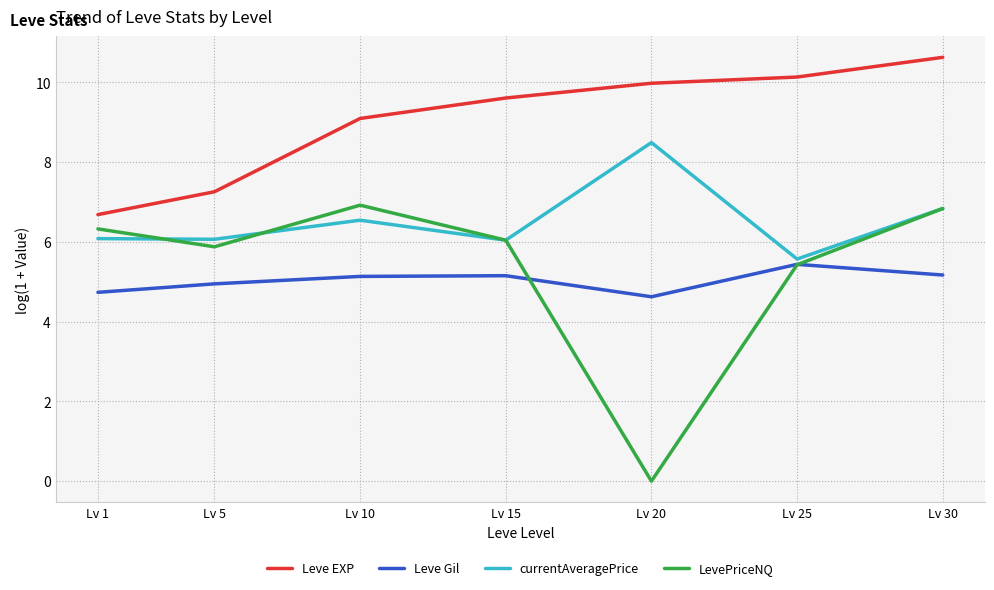

At which category is the sum across all series the highest?

Lv 30